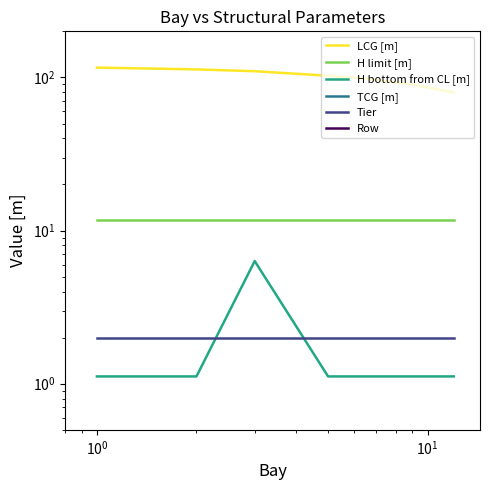

Is this an area chart (filled region under the line)?

No